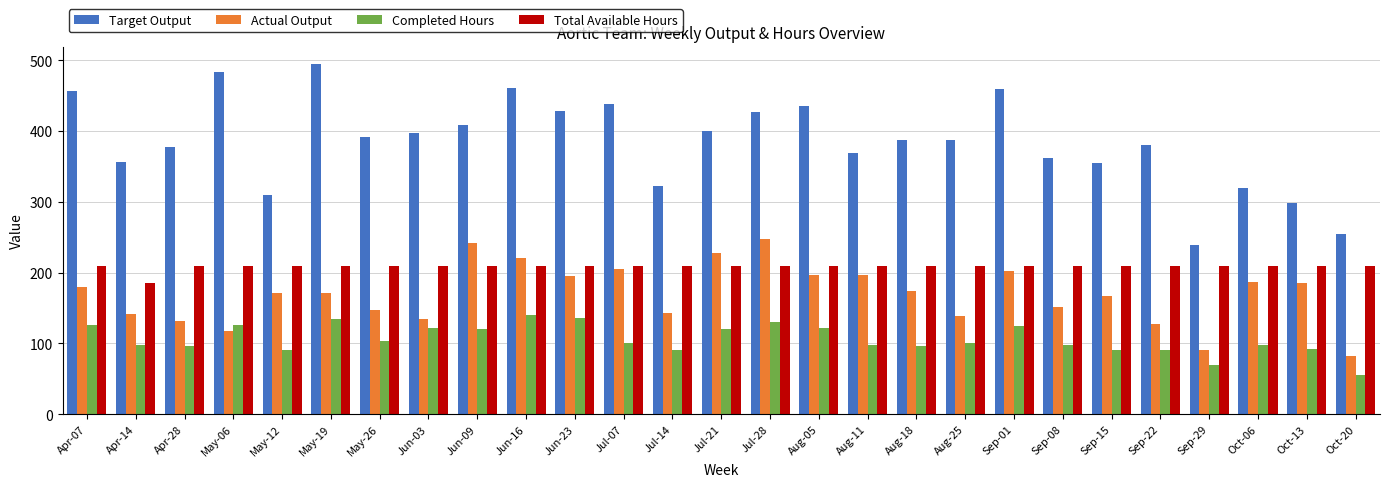

What is the total value across all series at May-12?

780.0